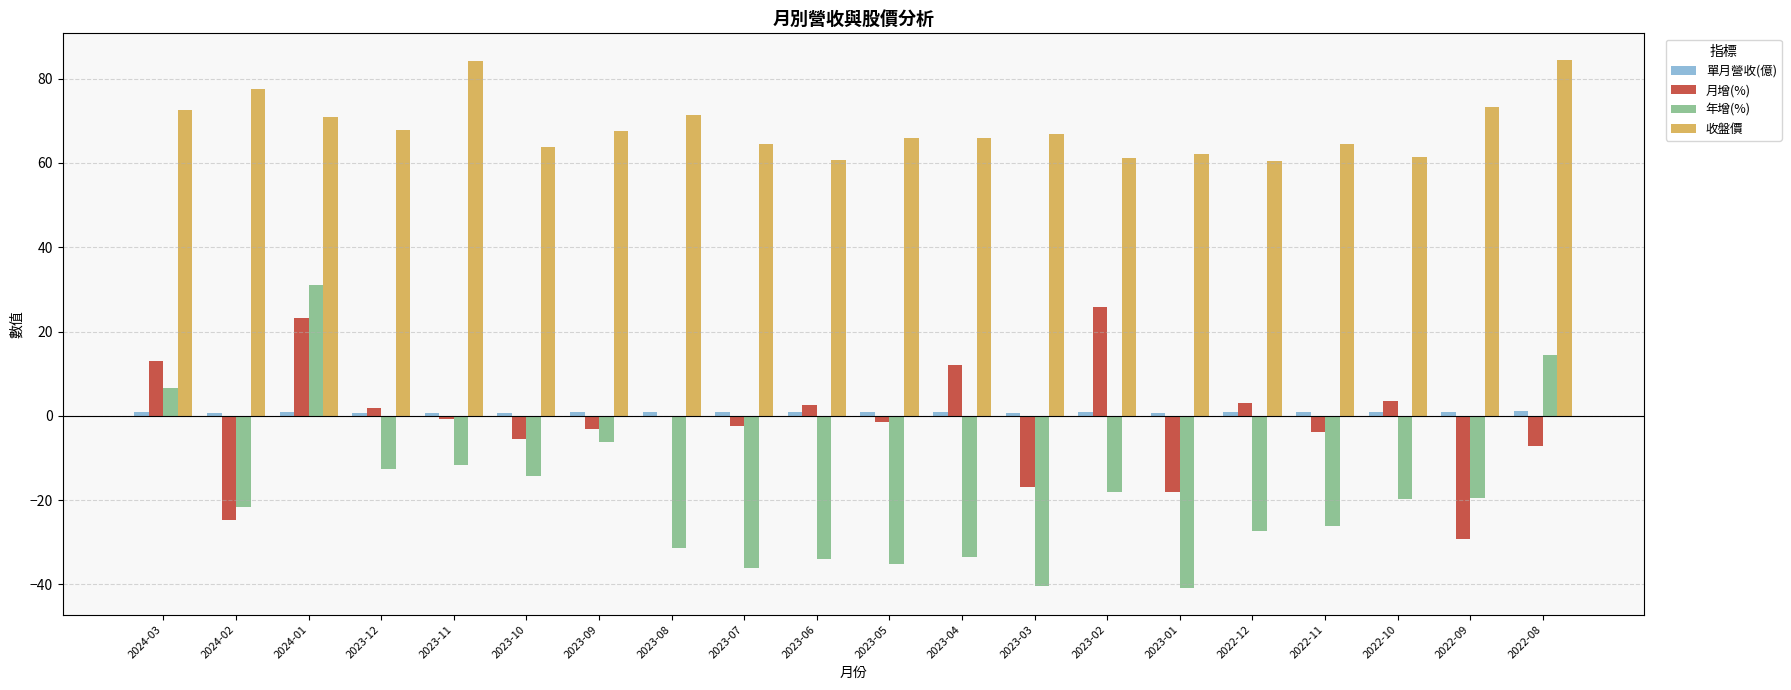

Which category has the highest value in the 月增(%) series?

2023-02